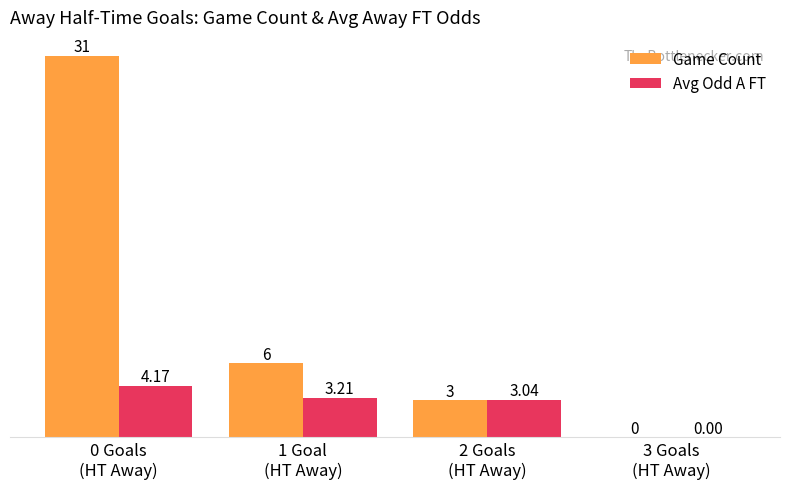

Which series has the largest total across all categories?

Game Count